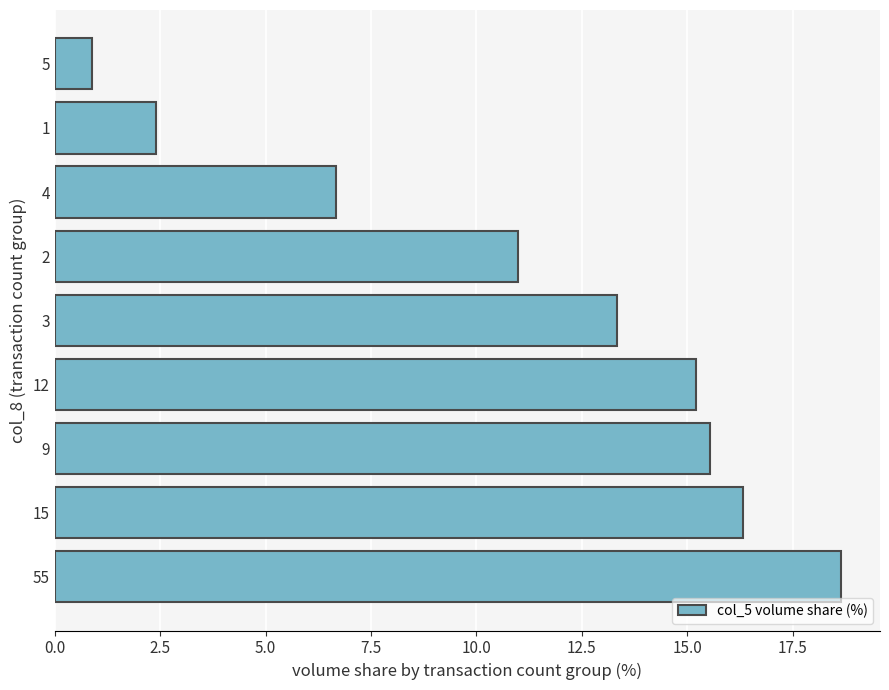

What is the ratio of the value at 4 to the value at 55?

0.4